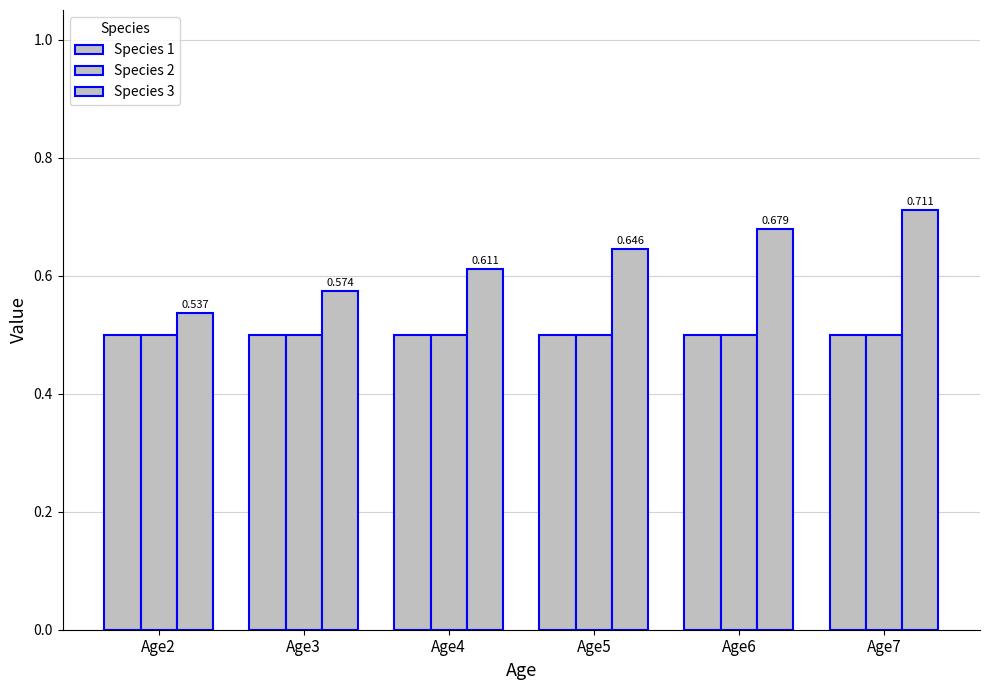

Reading left to right, list all the values displayed in this chart.

Species 1: 0.5	0.5	0.5	0.5	0.5	0.5
Species 2: 0.5	0.5	0.5	0.5	0.5	0.5
Species 3: 0.5	0.6	0.6	0.6	0.7	0.7